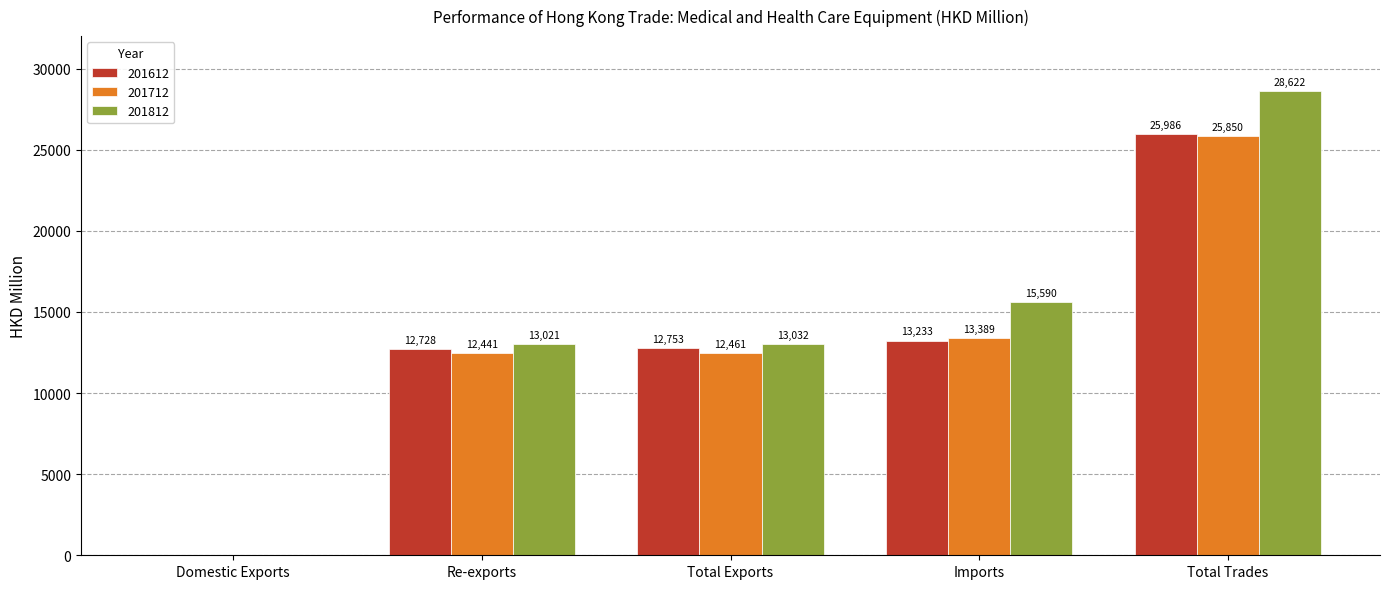

What is the sum of all 201812 values?

70276.9